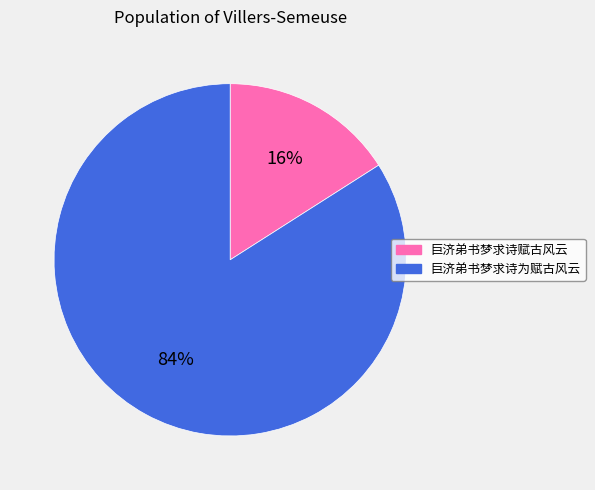

To the nearest percent, what is the combined percentage of 巨济弟书梦求诗赋古风云 and 巨济弟书梦求诗为赋古风云?

100%